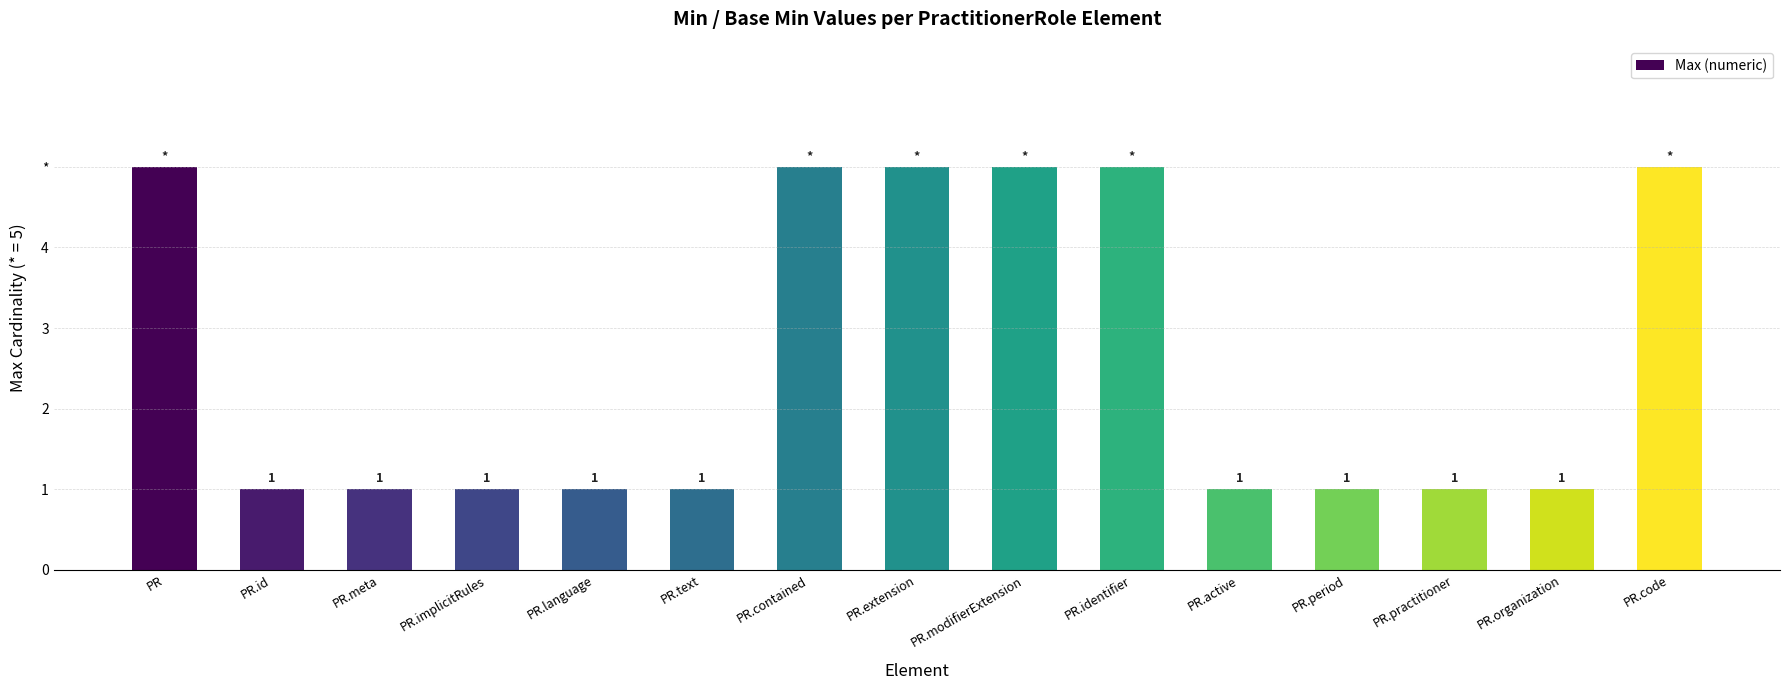

Rank the categories by value from lowest to highest.

PR.id, PR.meta, PR.implicitRules, PR.language, PR.text, PR.active, PR.period, PR.practitioner, PR.organization, PR, PR.contained, PR.extension, PR.modifierExtension, PR.identifier, PR.code